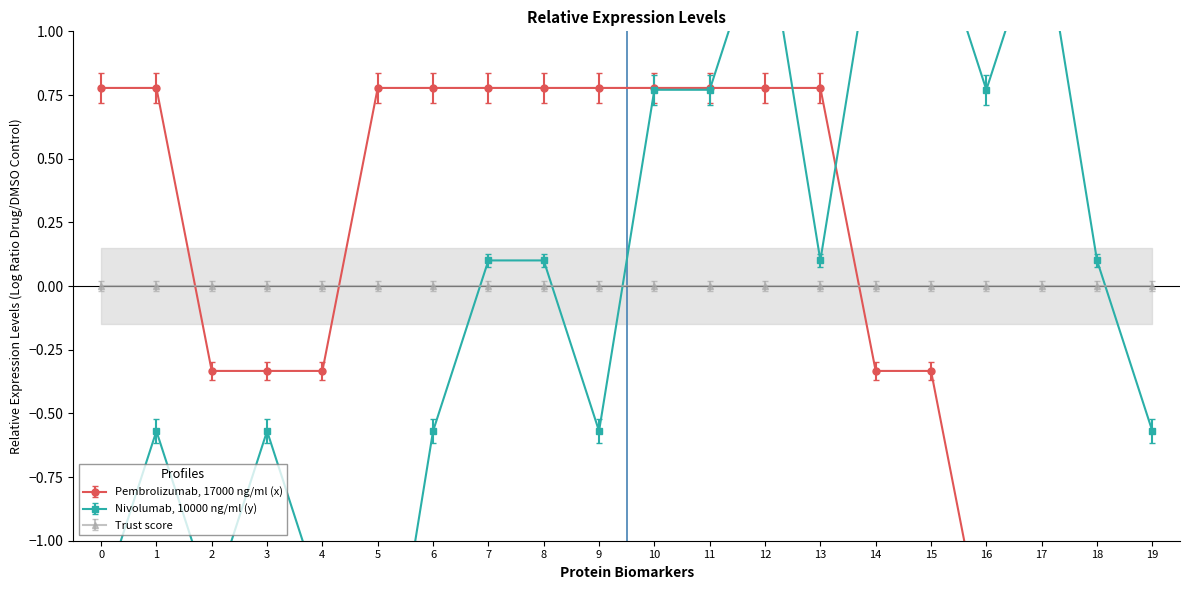

Where do y and x first cross each other?

11 and 12